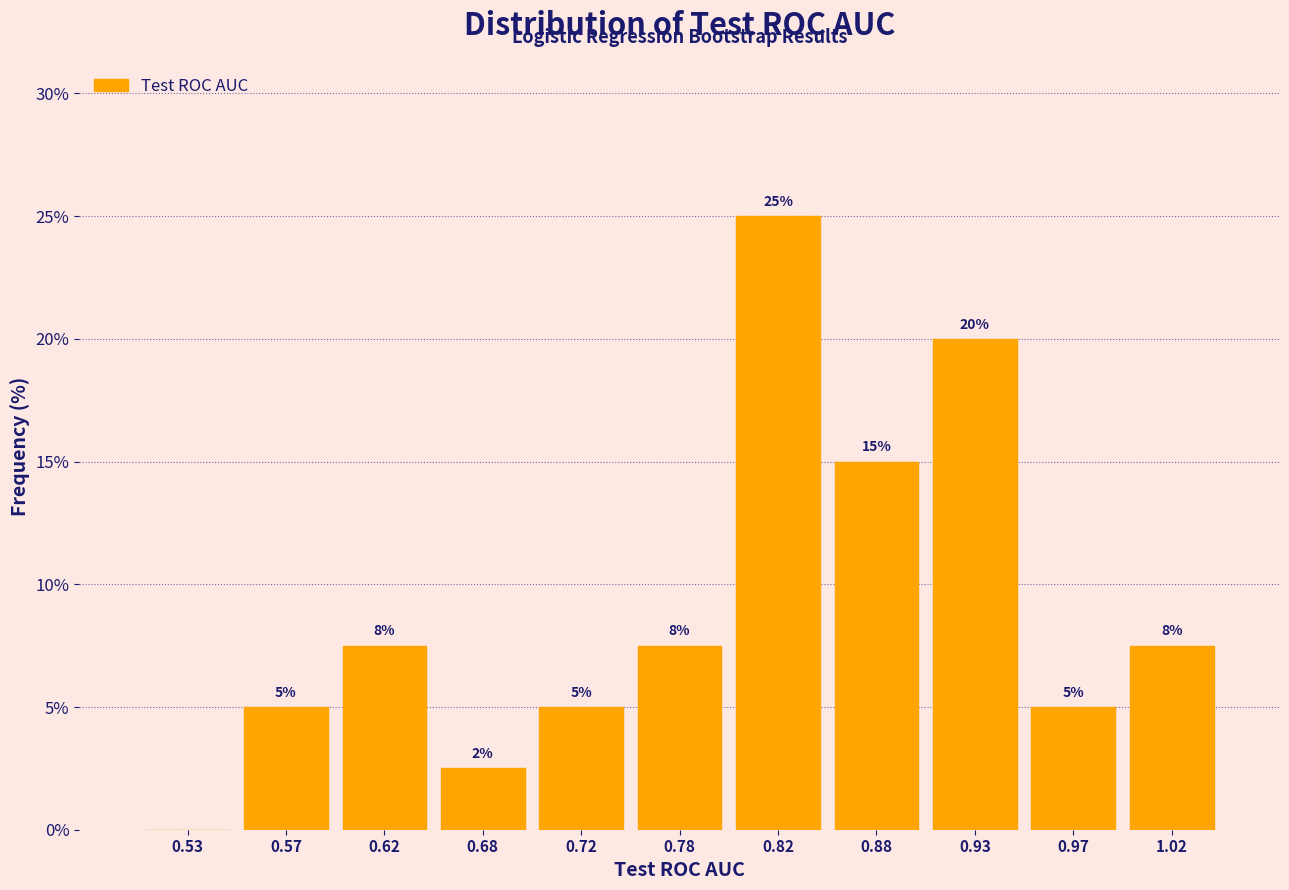

Which range on the x-axis has the tallest bar?

0.80 to 0.85